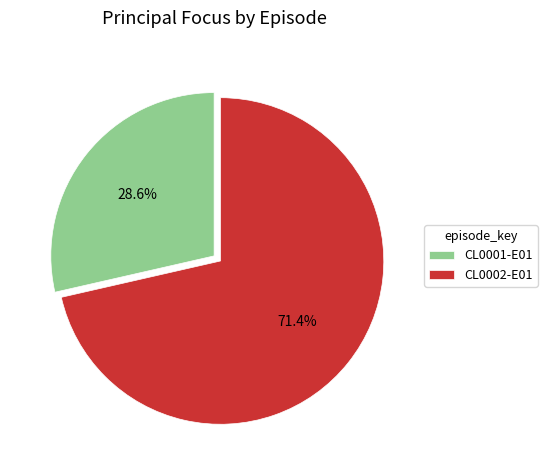

Approximately how many times larger is the value at CL0001-E01 compared to CL0002-E01?

0.4